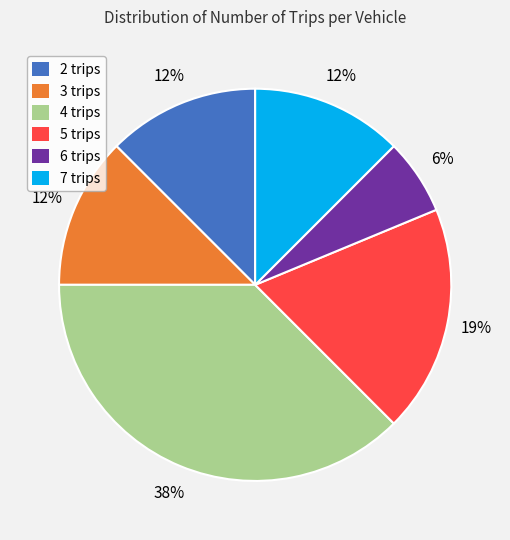

To the nearest percent, what percentage of the pie is 6 trips?

6%